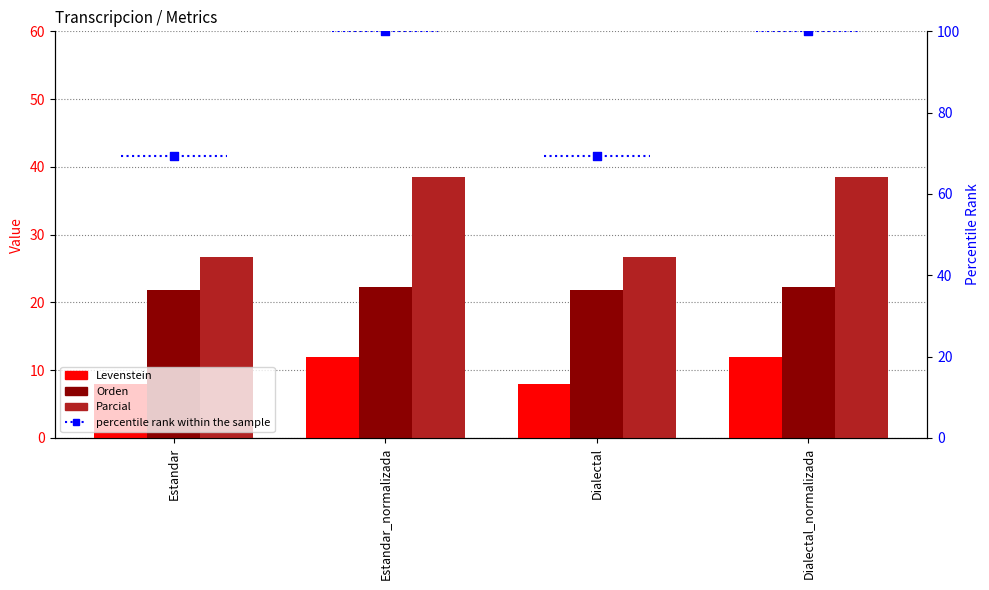

Which series reaches the maximum Y coordinate?

percentile rank within the sample